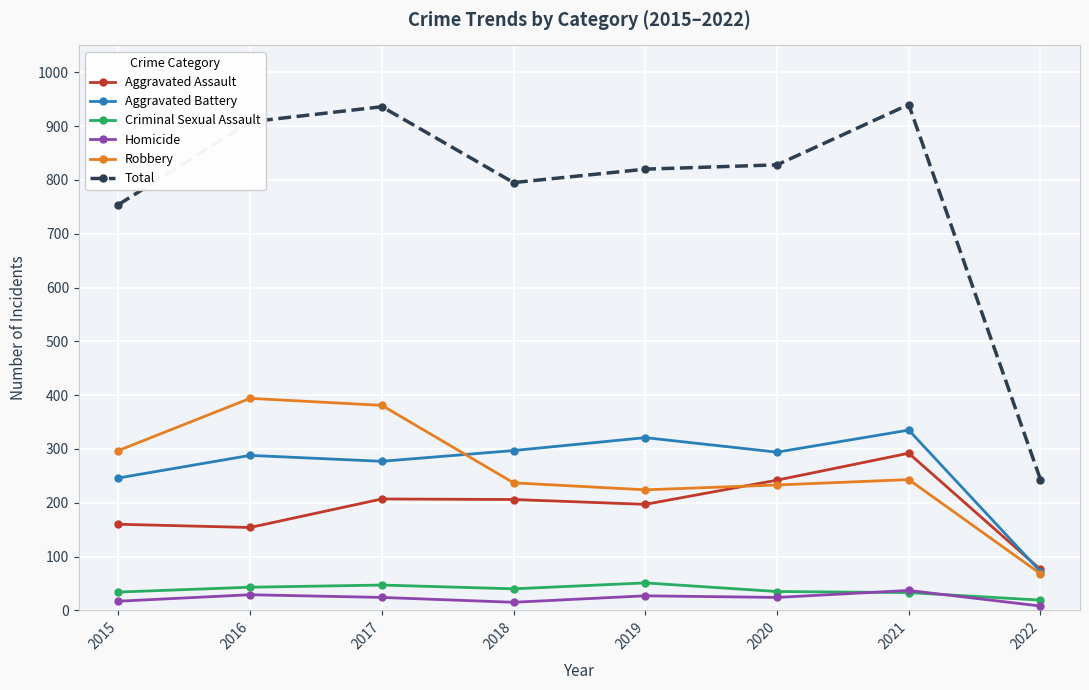

Is the value of Robbery at 2021 greater than the value of Aggravated Assault at 2022?

Yes